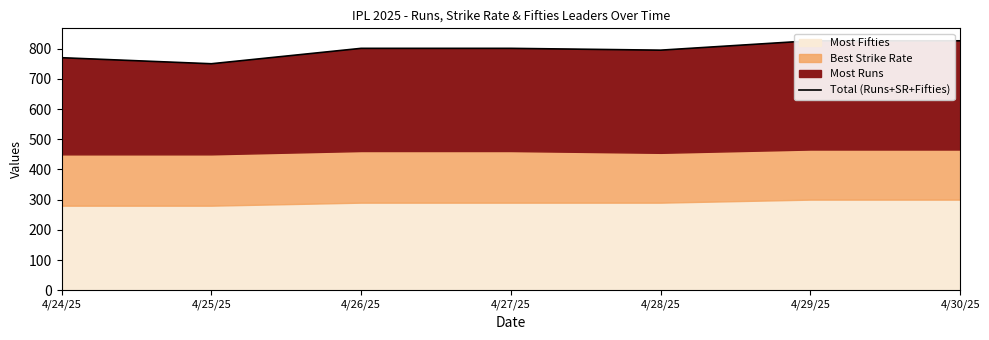

How many categories are shown in the chart?

7